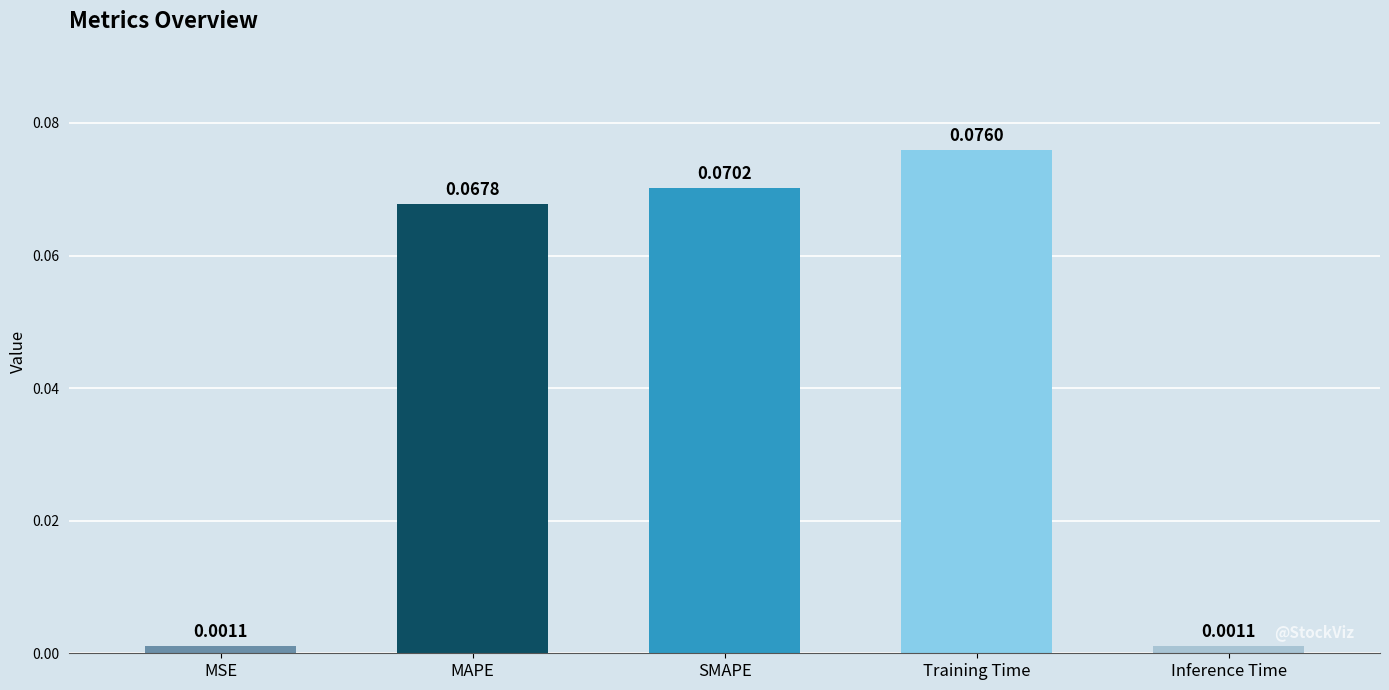

Which has a higher value, SMAPE or MAPE?

SMAPE